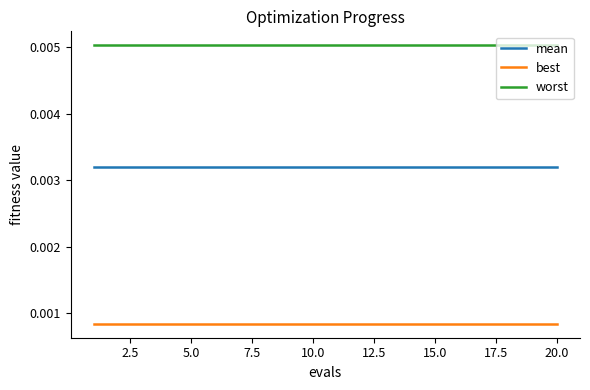

True or false: worst and mean intersect in this chart.

False